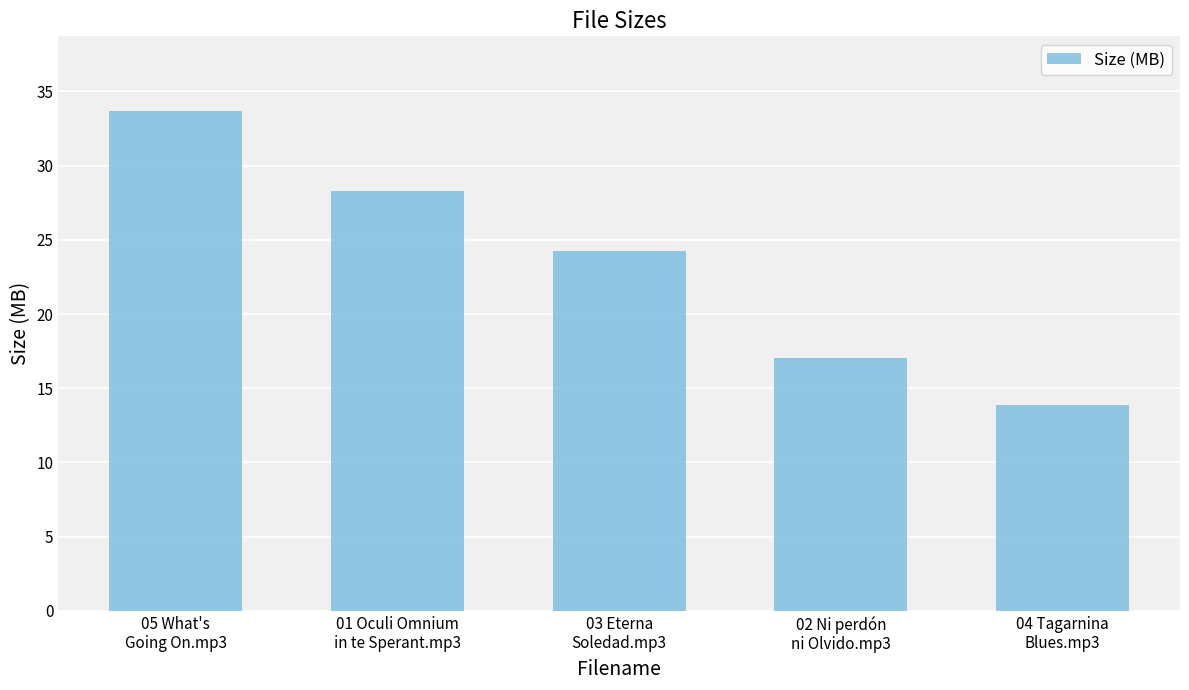

What is the value of the 5th bar from the left?

13.9